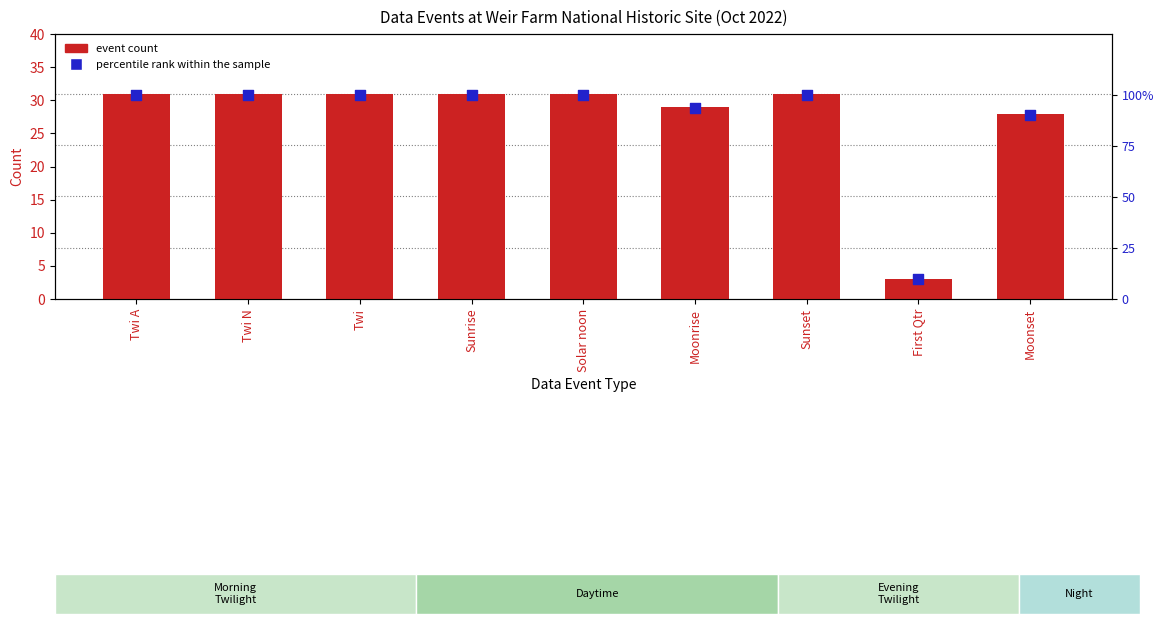

At which category is the sum across all series the highest?

Twi A